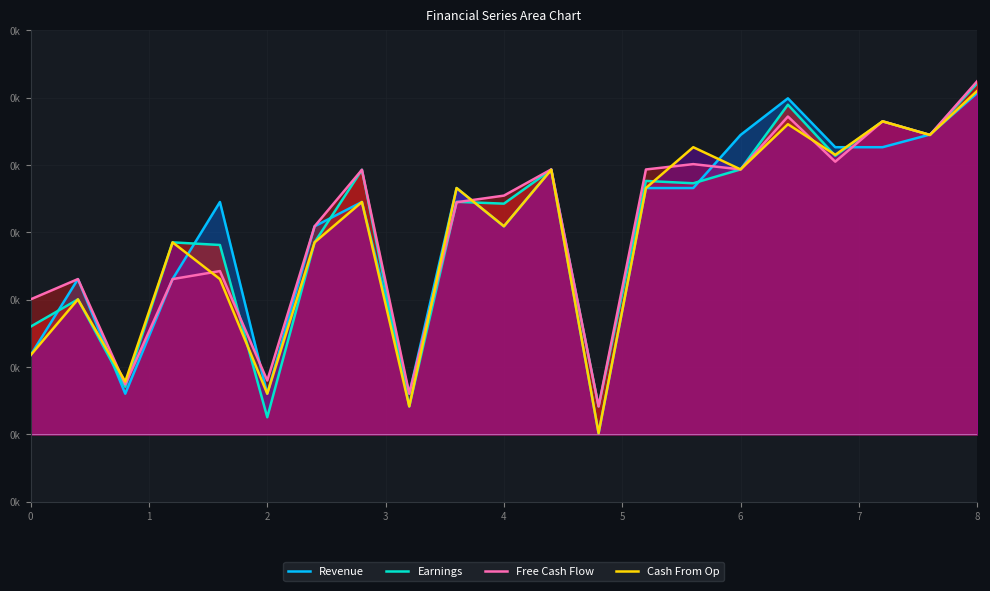

True or false: Revenue and Cash From Op cross at least once.

True